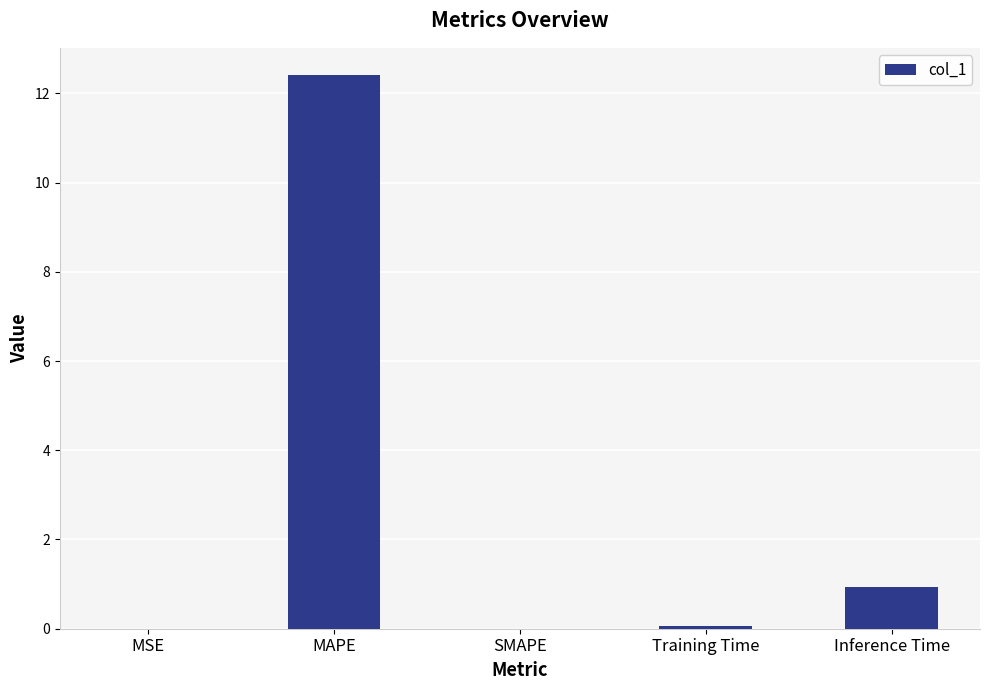

What is the maximum value shown in the chart?

12.4